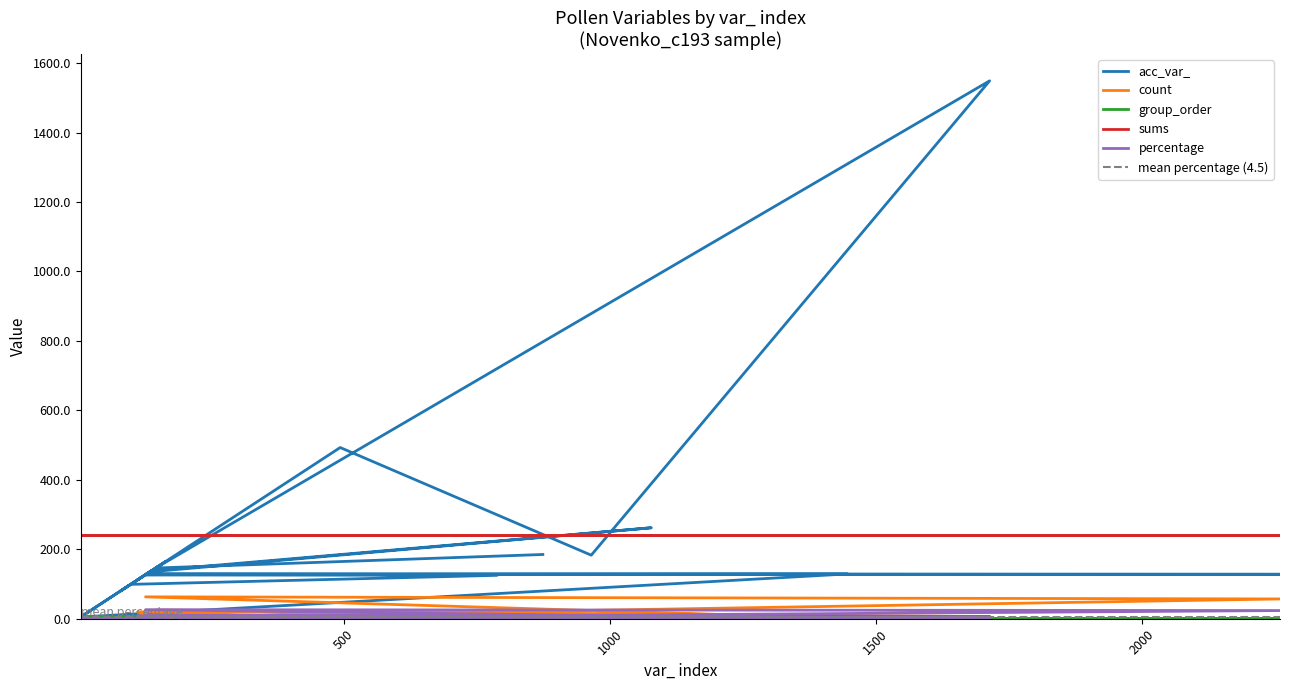

True or false: percentage and count cross at least once.

False